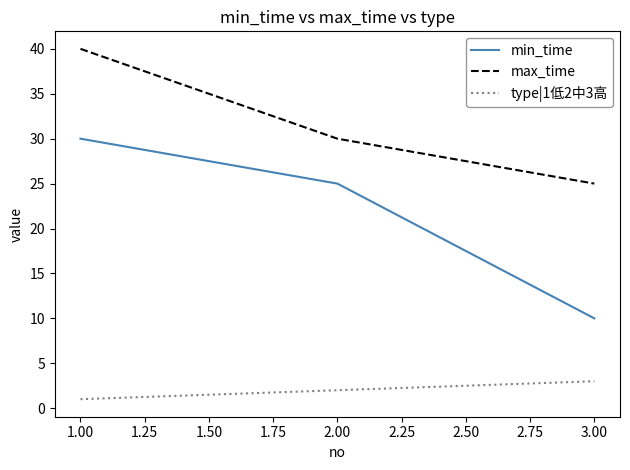

At which label does max_time first exceed 30?

1.00